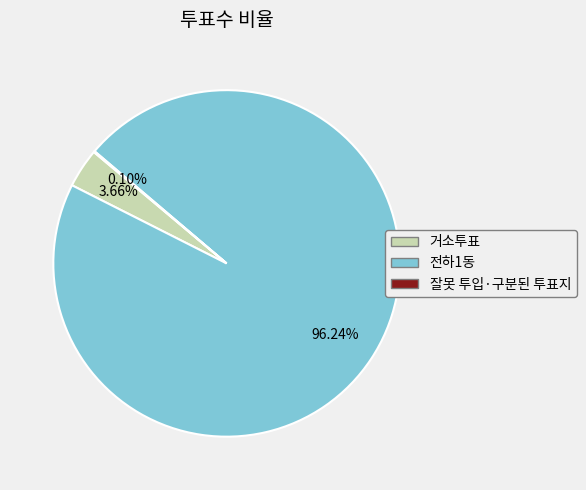

What is the majority slice?

전하1동